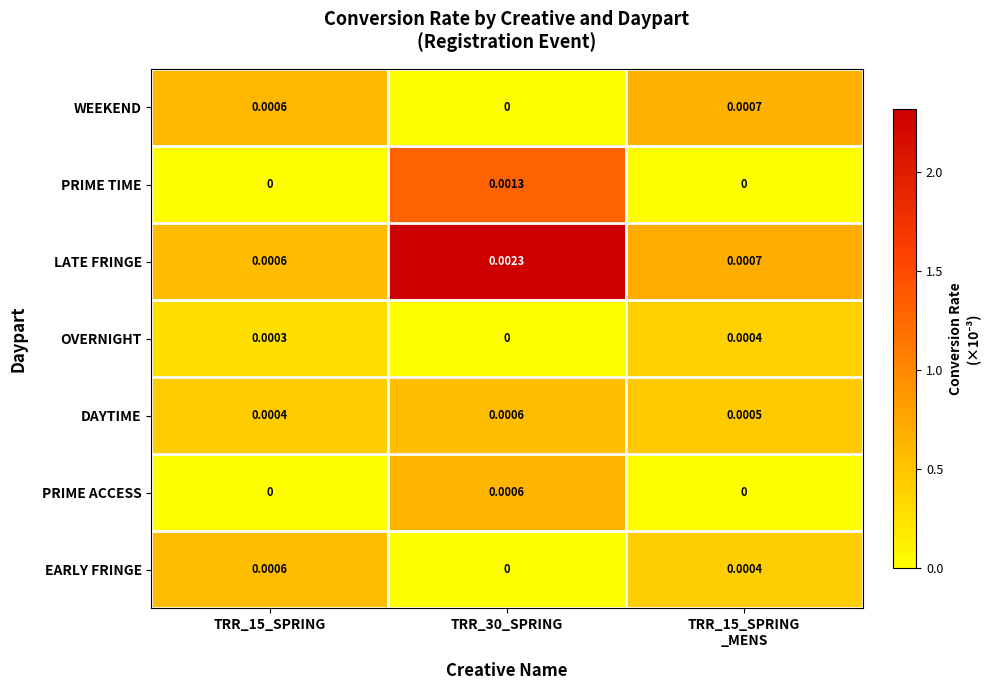

At which category does the chart reach its minimum across all series?

TRR_30_SPRING